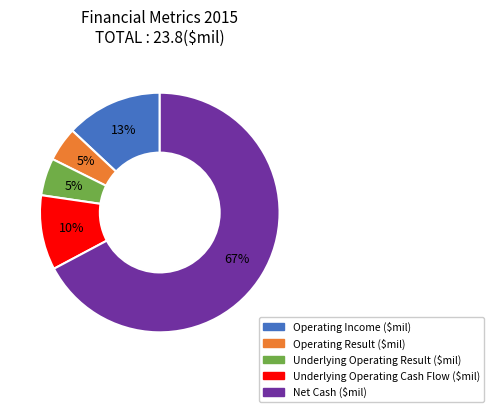

Combined, do Underlying Operating Cash Flow ($mil) and Operating Result ($mil) account for over 50%?

No